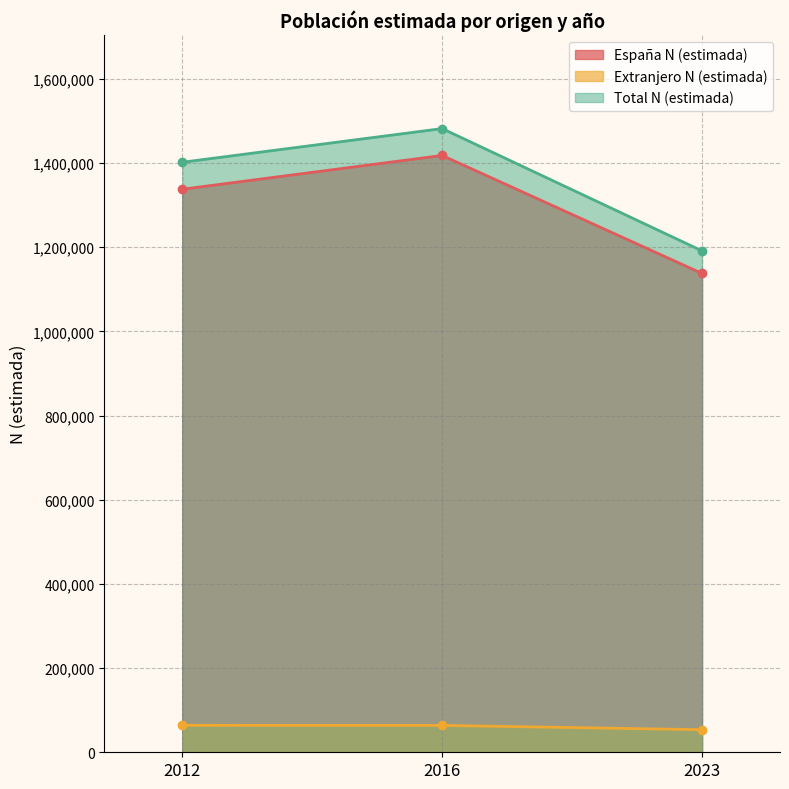

What is the greatest value displayed?

1481582